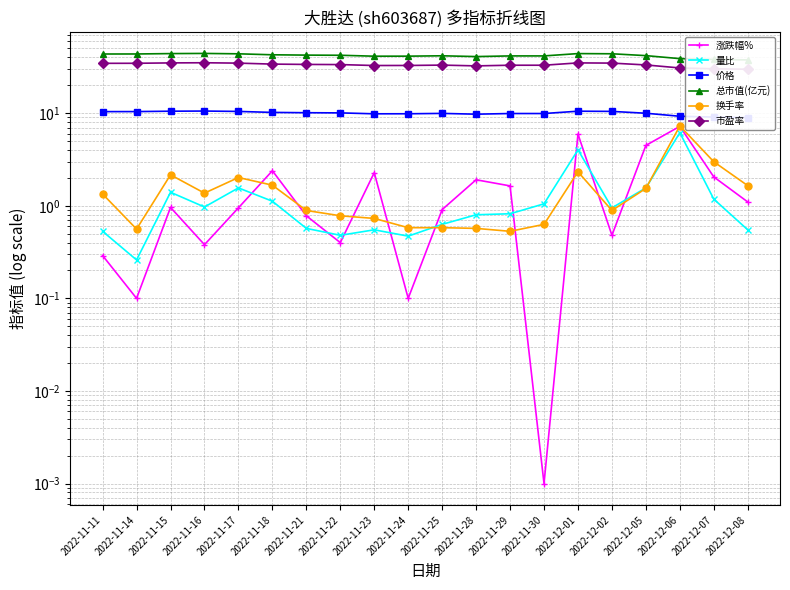

How many lines are shown in the chart?

6